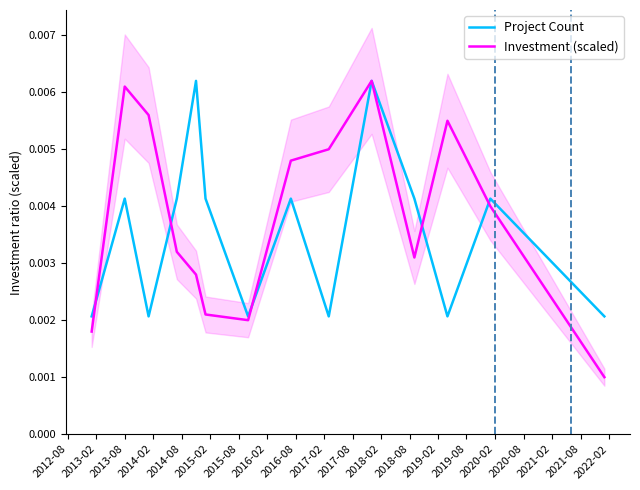

Count the number of categories in the chart.

14